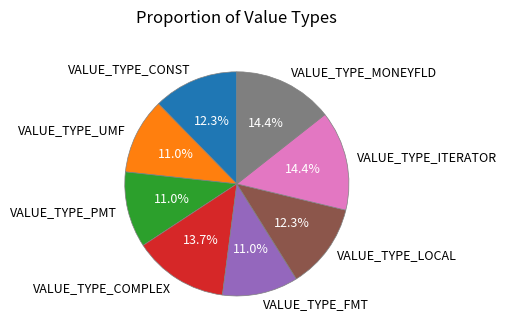

To the nearest percent, what is the difference between the VALUE_TYPE_MONEYFLD and VALUE_TYPE_CONST slice percentages?

2%